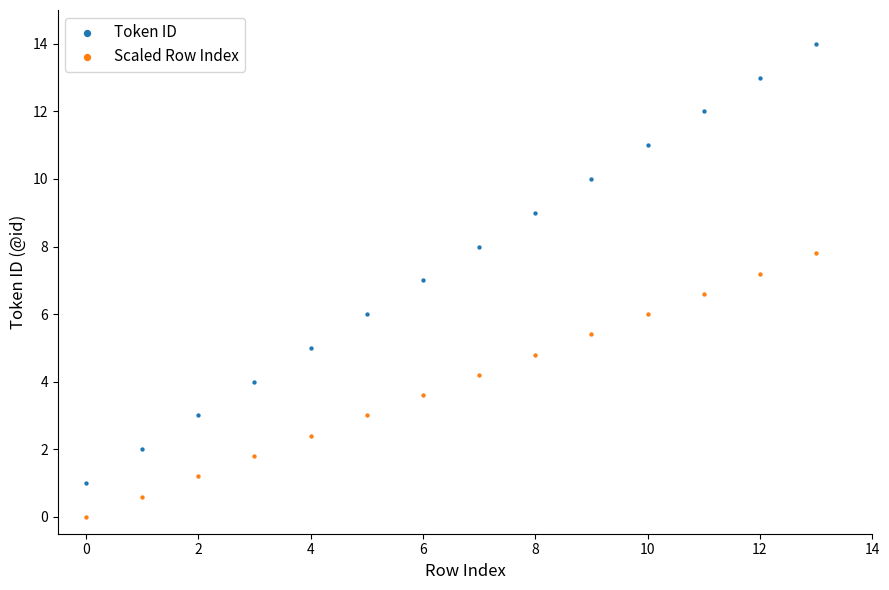

Which series contains the lowest Y value?

Scaled Row Index